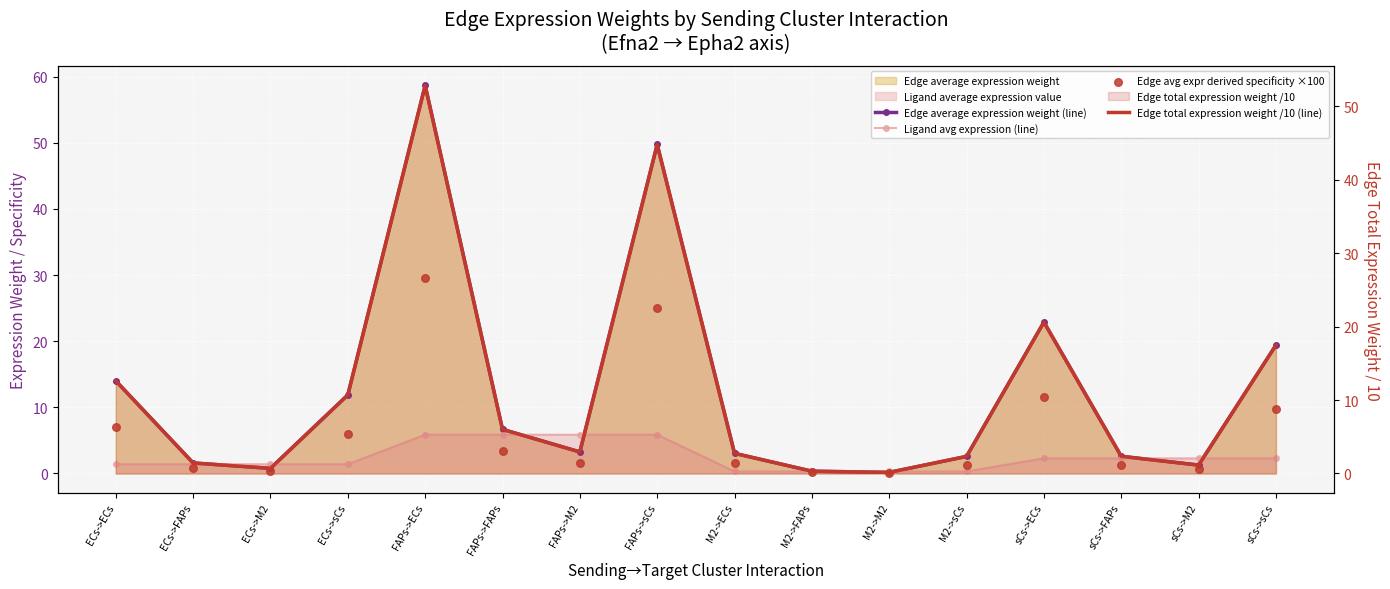

Which series reaches the minimum Y coordinate?

Edge avg expr derived specificity ×100